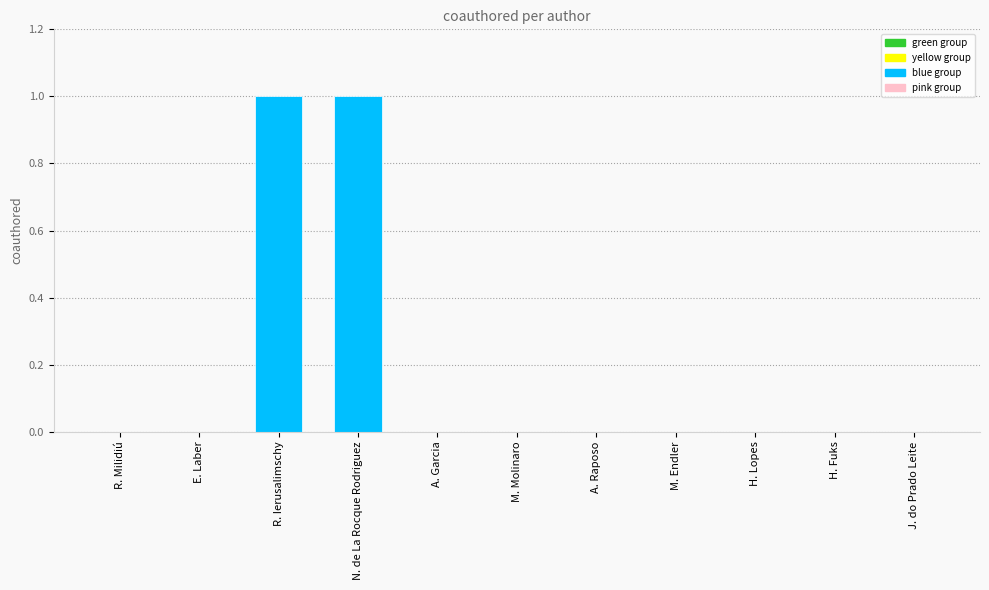

Which has a higher value, R. Ierusalimschy or H. Fuks?

R. Ierusalimschy